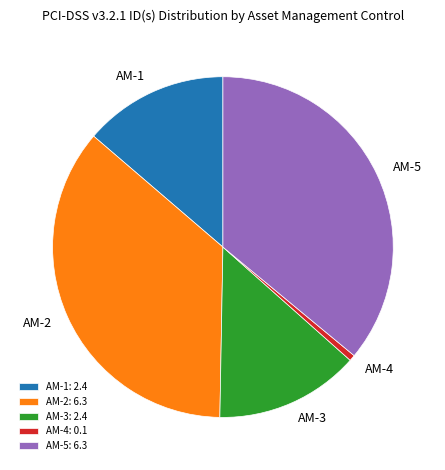

Do AM-5 and AM-2 together represent more than half of the pie?

Yes